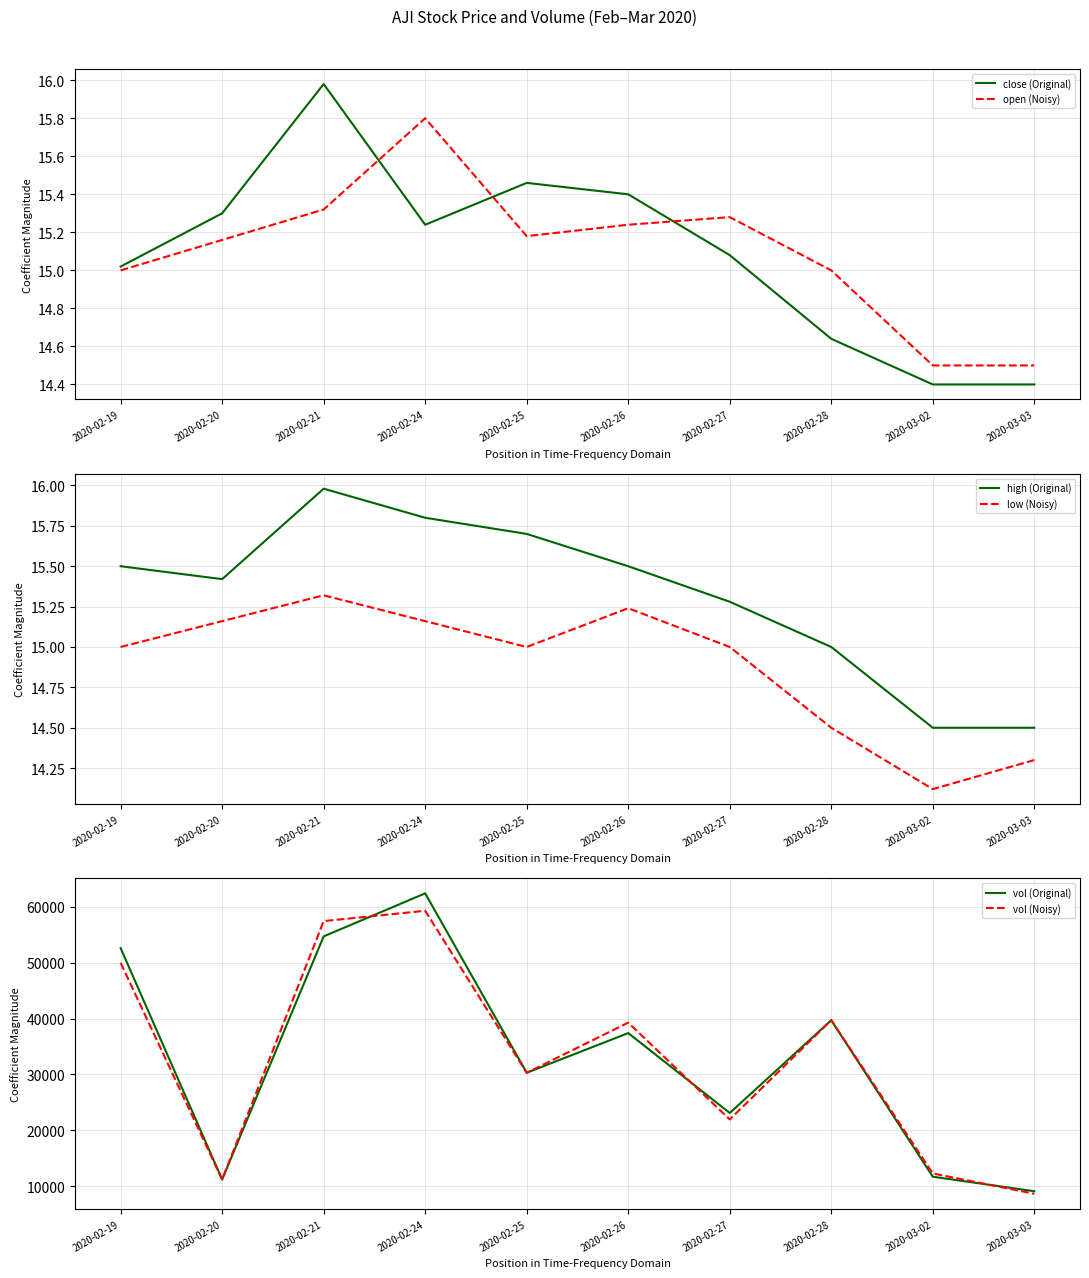

At how many categories does at least one series exceed 47386?

3